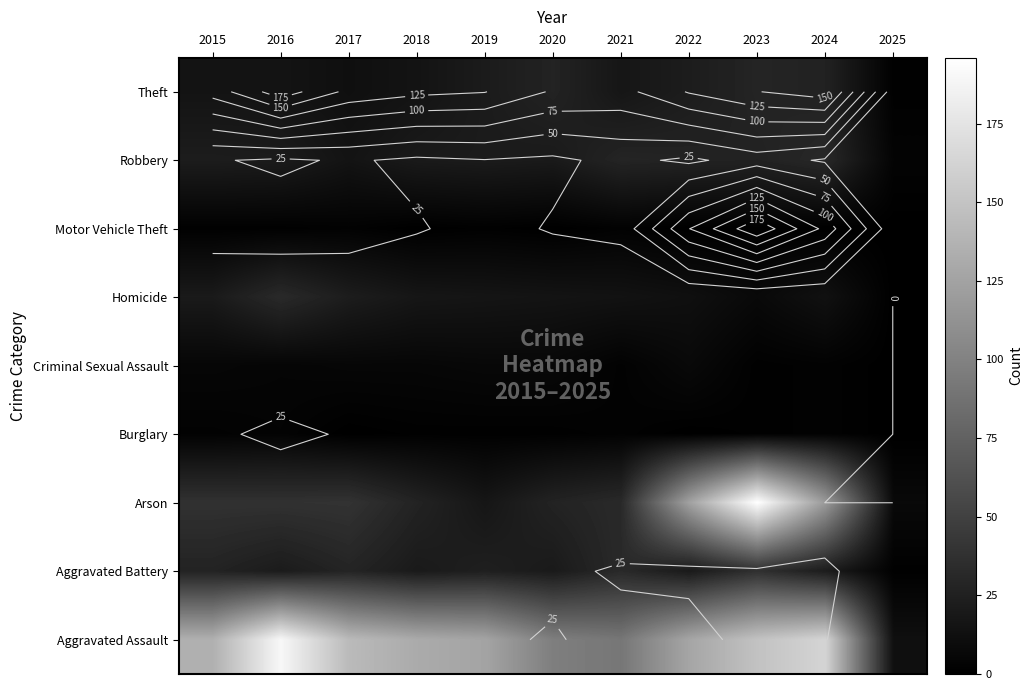

List the labels in order of Homicide value, largest first.

2016, 2017, 2015, 2018, 2019, 2020, 2021, 2024, 2022, 2023, 2025